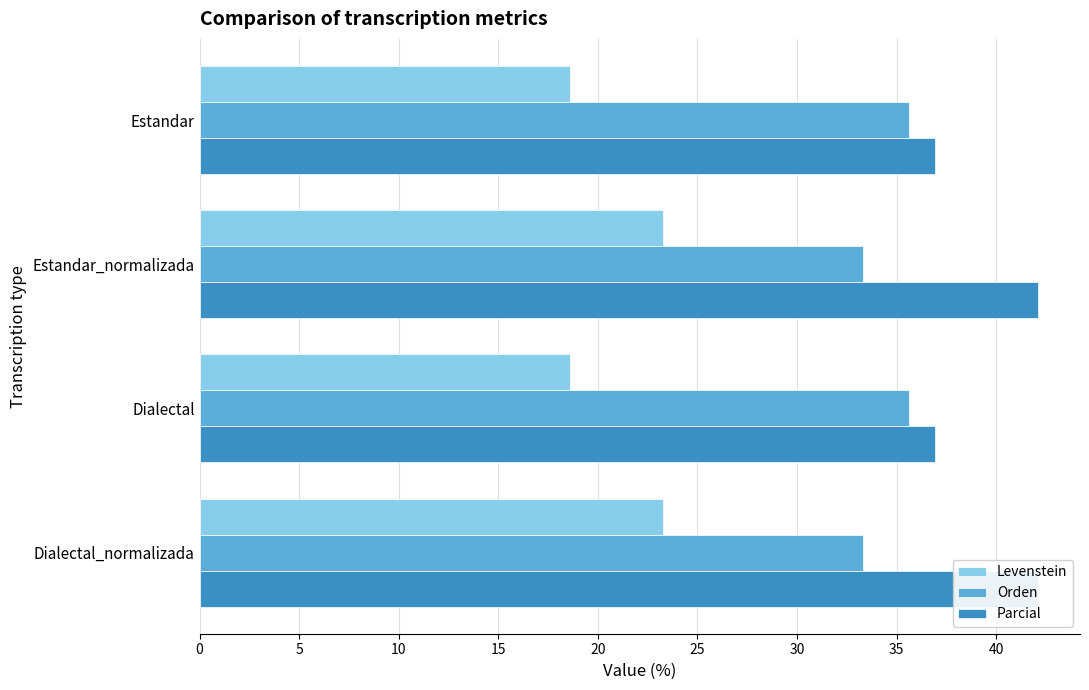

Rank the series at Estandar_normalizada from highest to lowest value.

Parcial, Orden, Levenstein